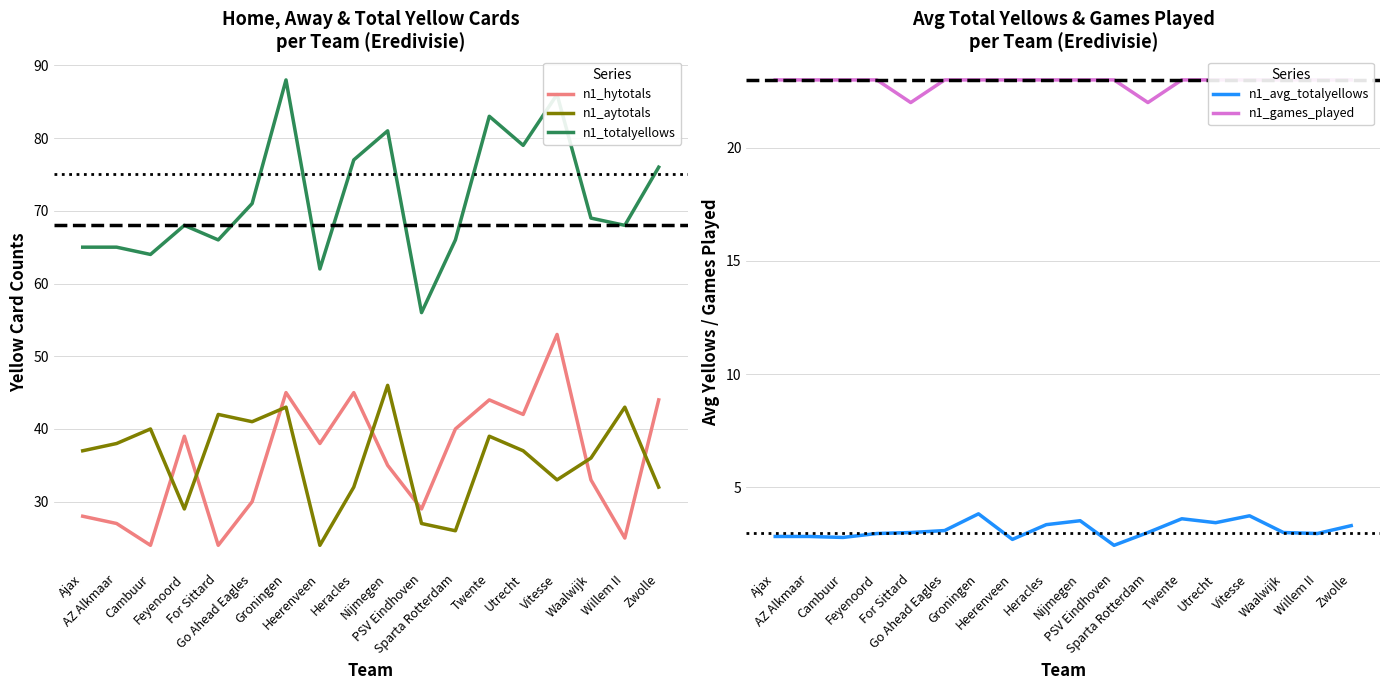

Which label corresponds to the largest value in the chart?

Groningen